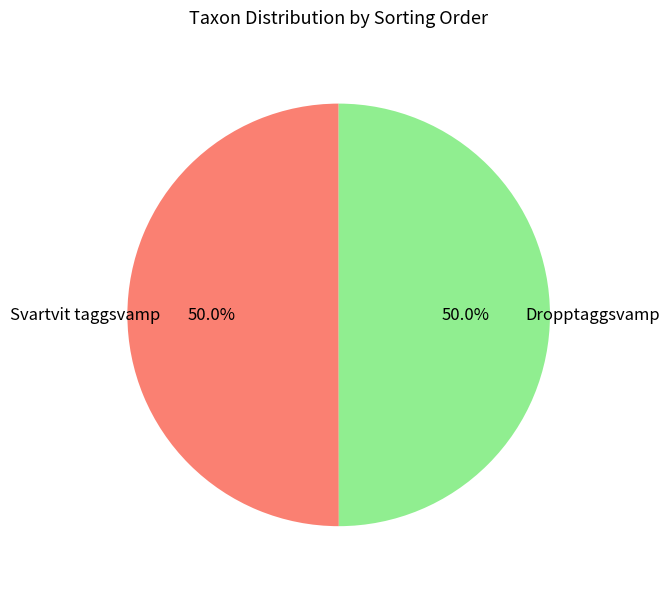

To the nearest percent, what is the average slice percentage?

50%